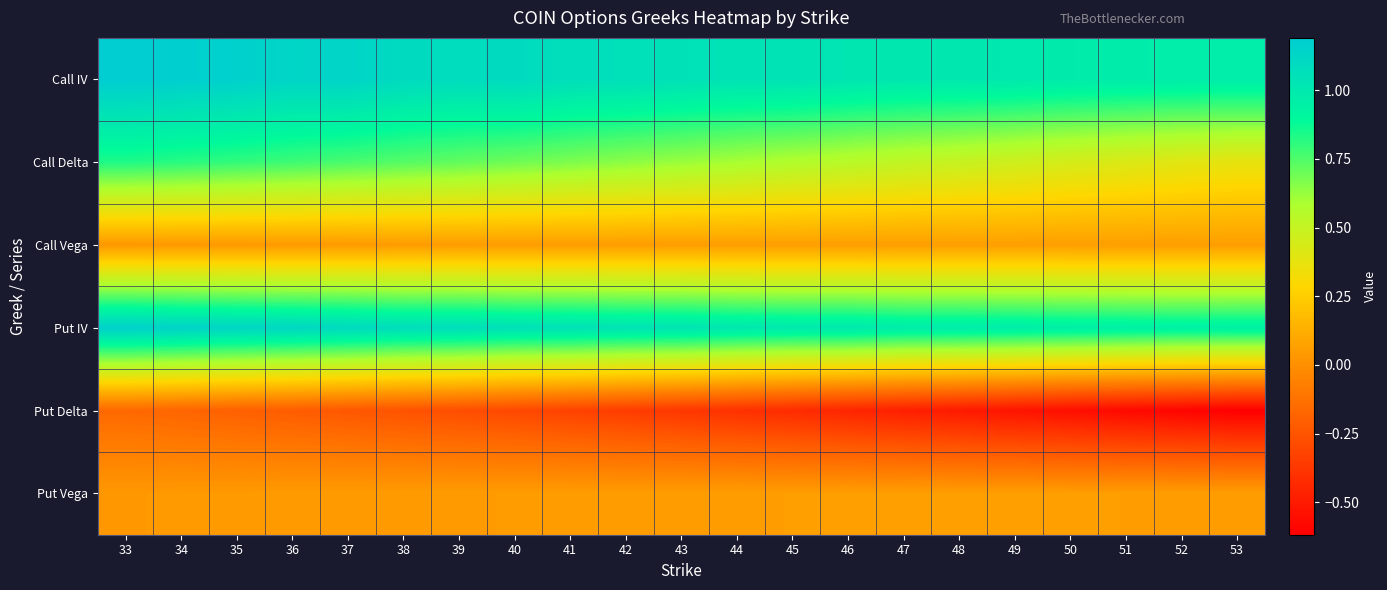

What is the total value across all series at 50?

2.0